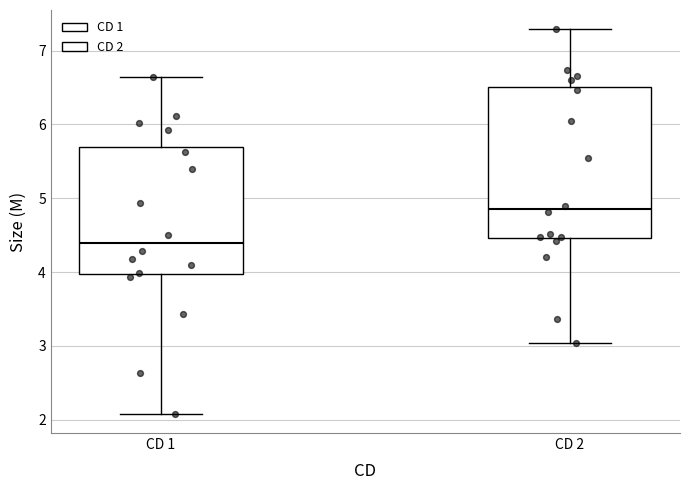

Reading left to right, read every box against the y-axis: the position of its median line, the range the box covers, and the ends of its whiskers. The values are not printed on the chart, so give them approximately, as read against the axis.

CD 1: median 4.4, box 4.0 to 5.7, whiskers 2.1 to 6.6
CD 2: median 4.9, box 4.5 to 6.5, whiskers 3.0 to 7.3